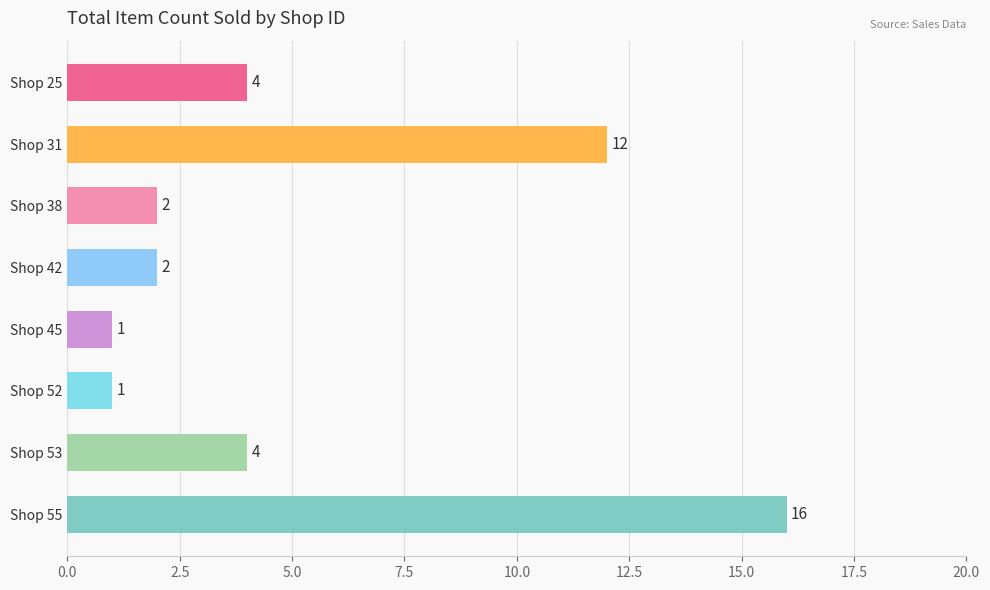

What is the value of the 4th bar from the top?

2